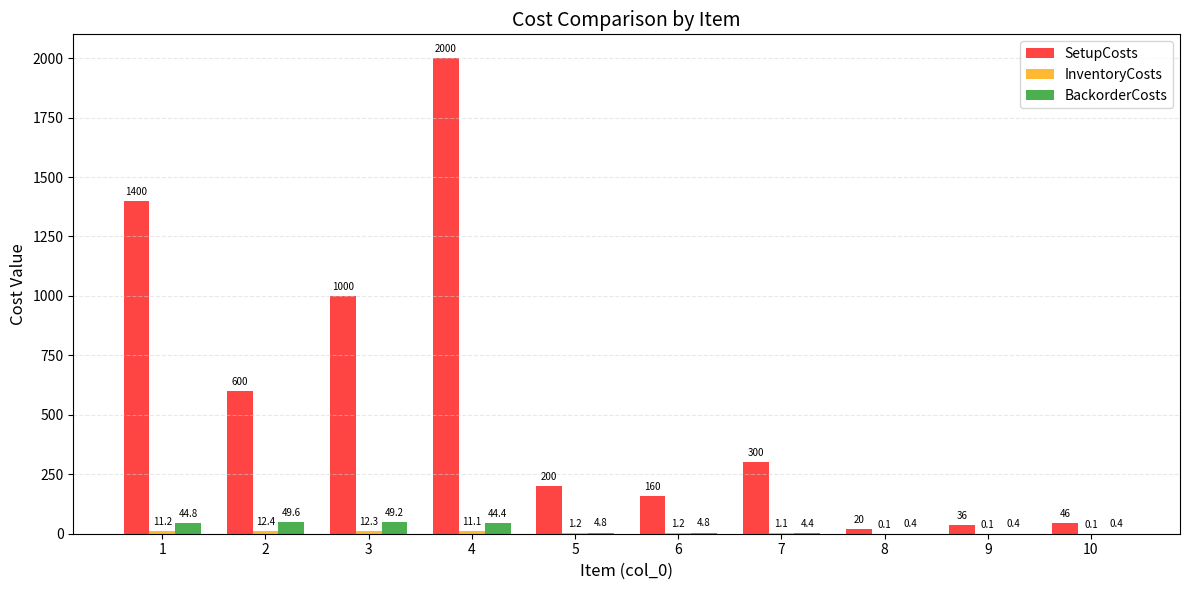

What is the sum of the SetupCosts values at 2 and 6?

760.0